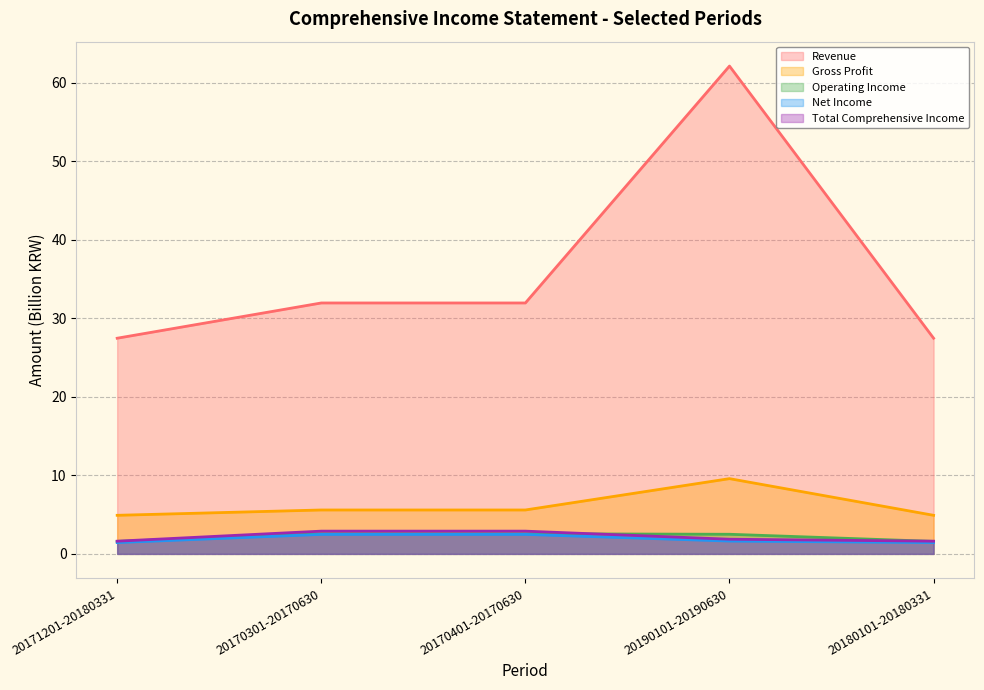

What is the value of the Total Comprehensive Income point at the 3rd from the left?

2.9